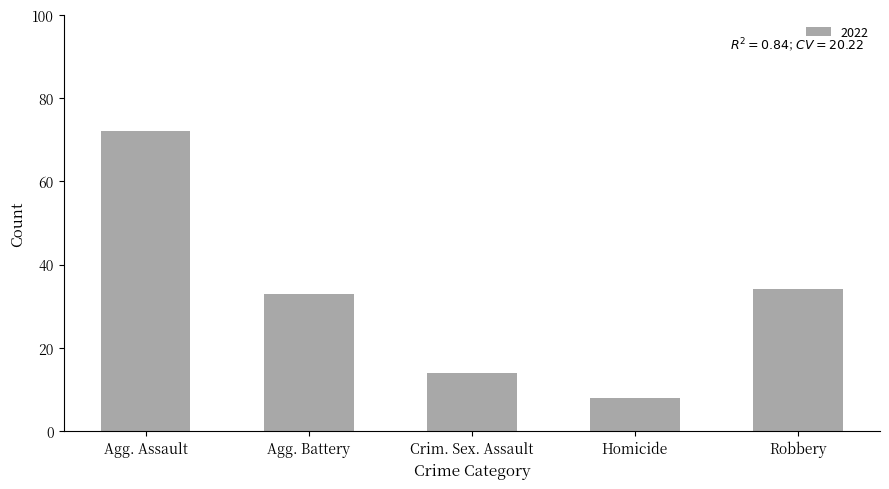

What is the label of the 1st bar from the left?

Agg. Assault